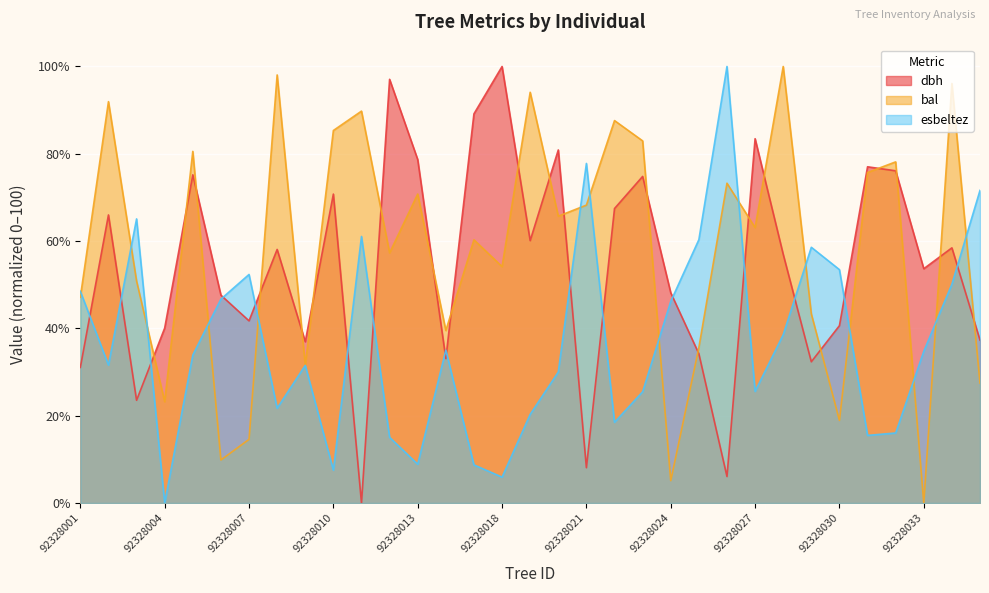

How many values in the dbh series are below 56?

16